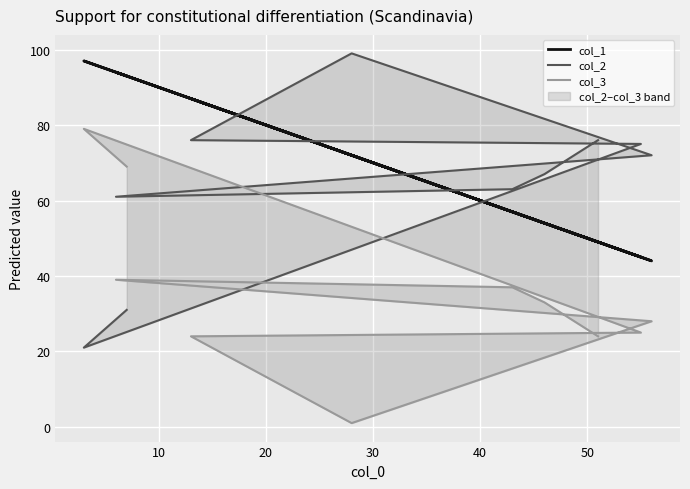

How many data points in col_1 are above 72?

4